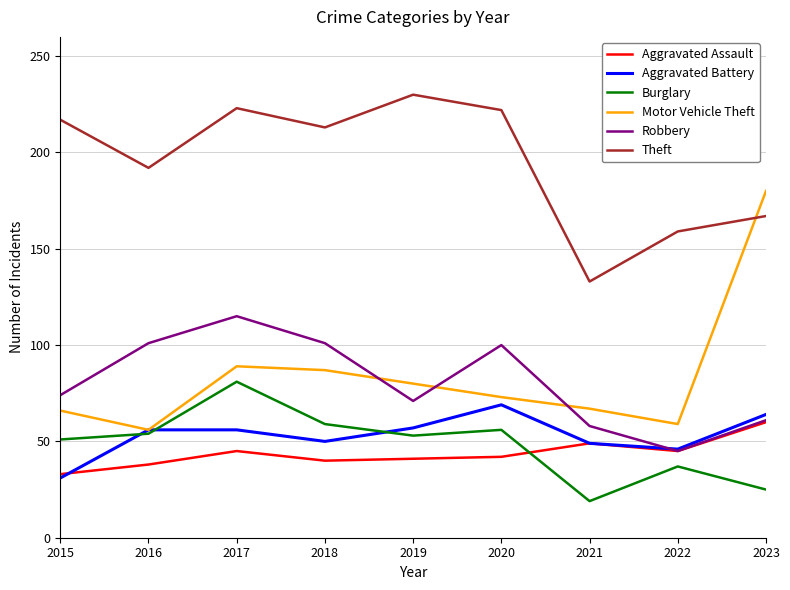

What is the minimum value shown in the chart?

19